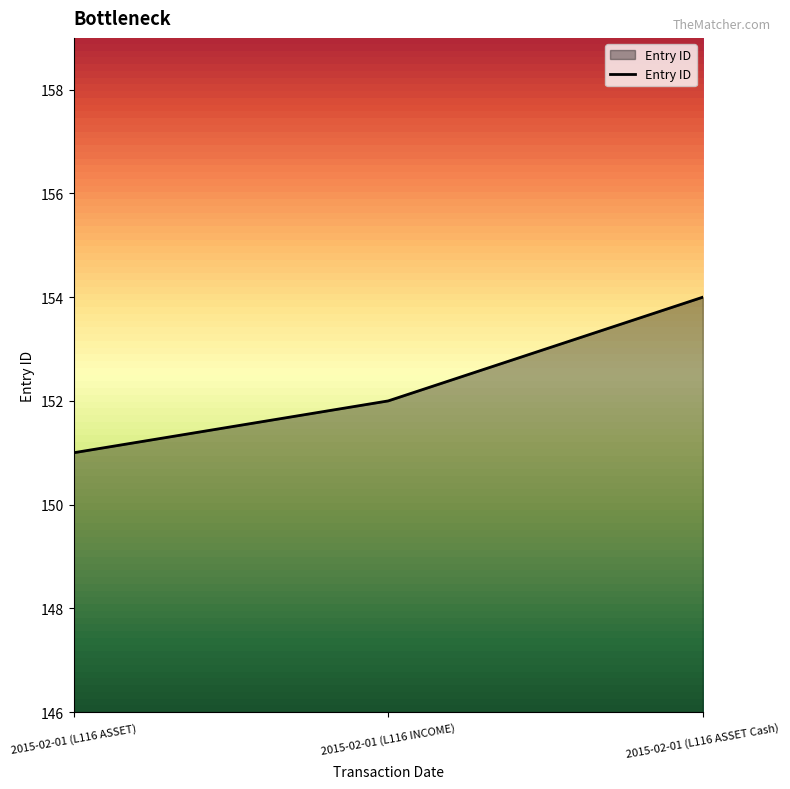

Reading right to left, list all the values displayed in this chart.

2015-02-01 (L116 ASSET Cash)=154	2015-02-01 (L116 INCOME)=152	2015-02-01 (L116 ASSET)=151